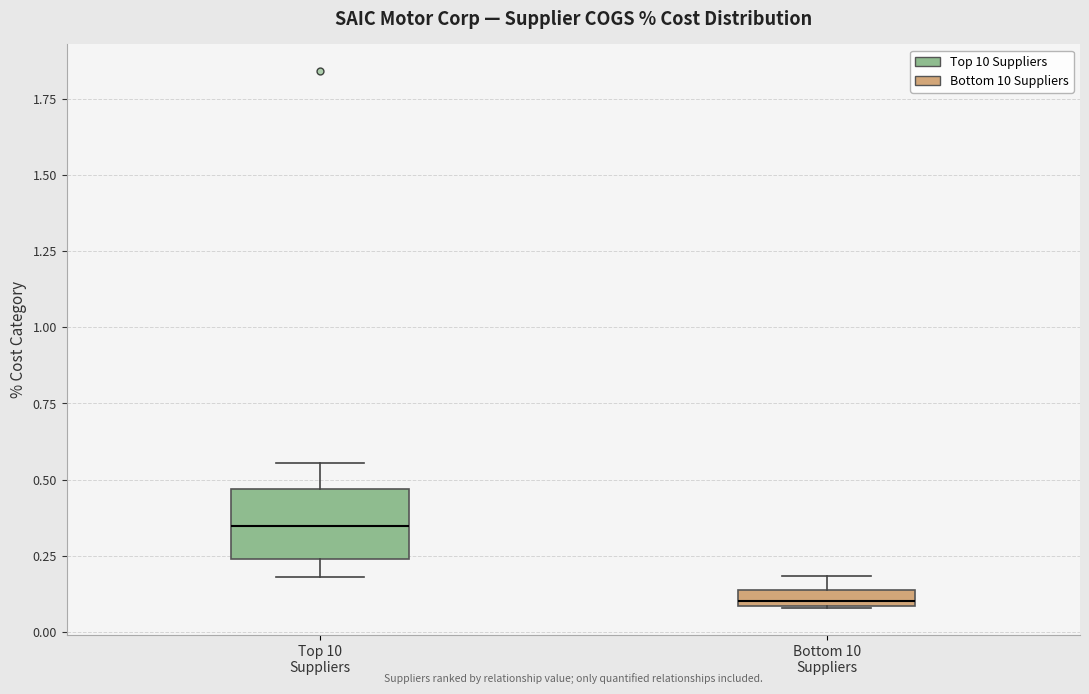

Comparing the boxes themselves (not the whiskers), which one is the tallest?

Top 10 Suppliers